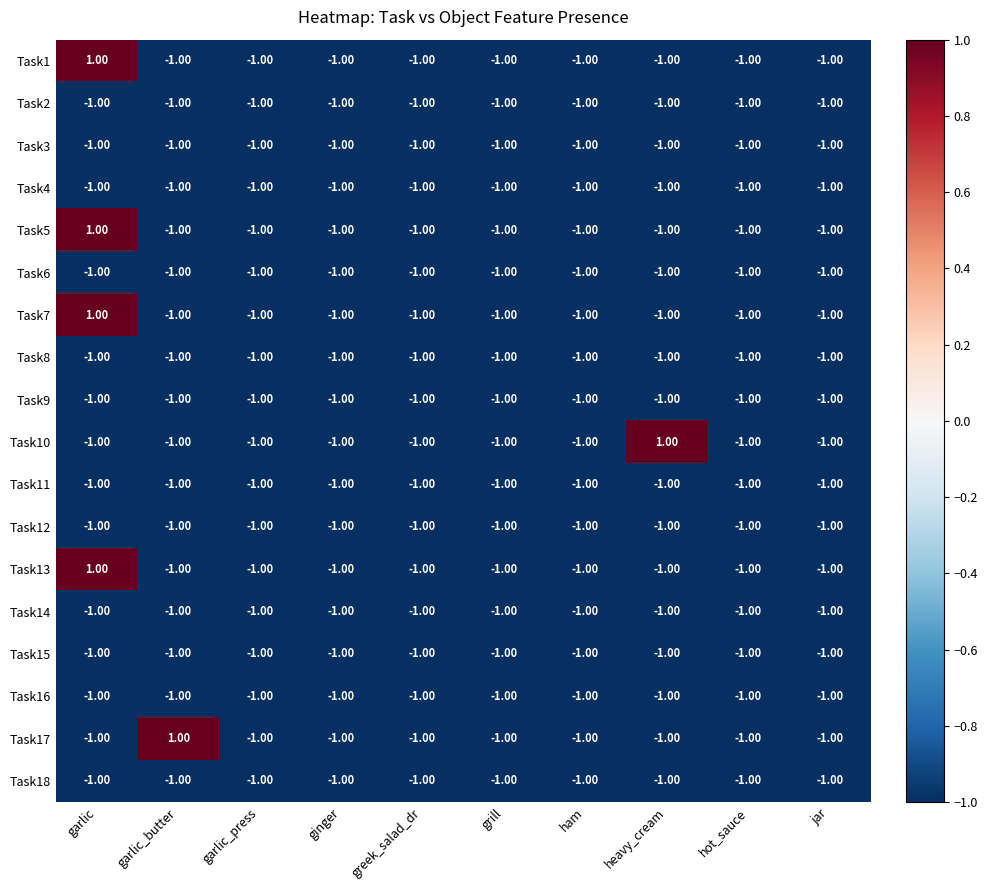

What is the sum of all Task15 values?

-10